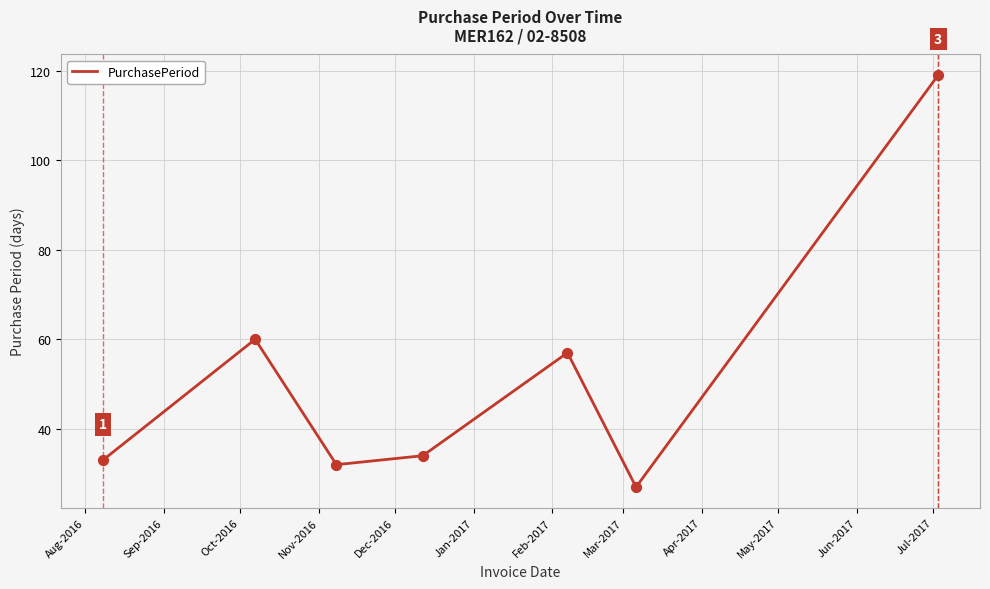

True or false: the data has more than 0 interior local peaks.

True